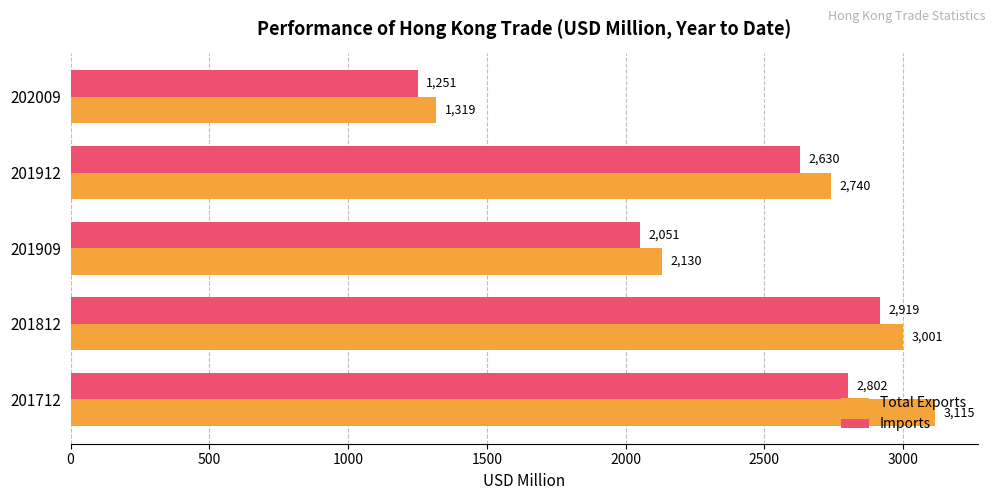

At which category does the chart reach its minimum across all series?

202009